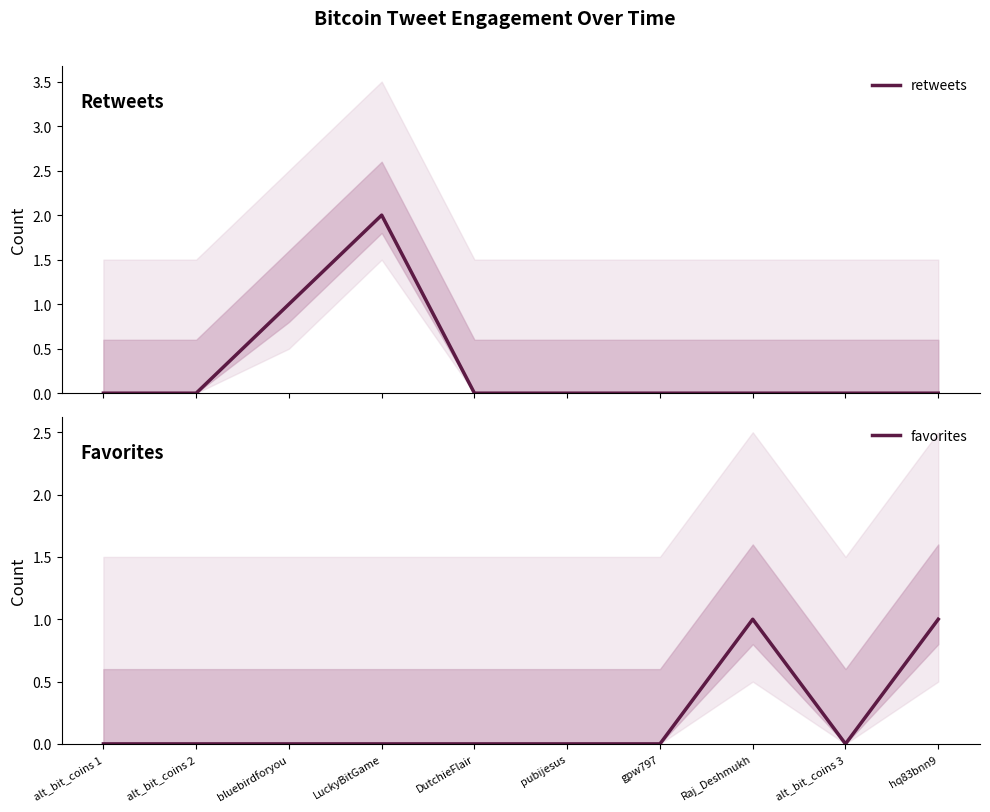

True or false: favorites and retweets intersect in this chart.

False